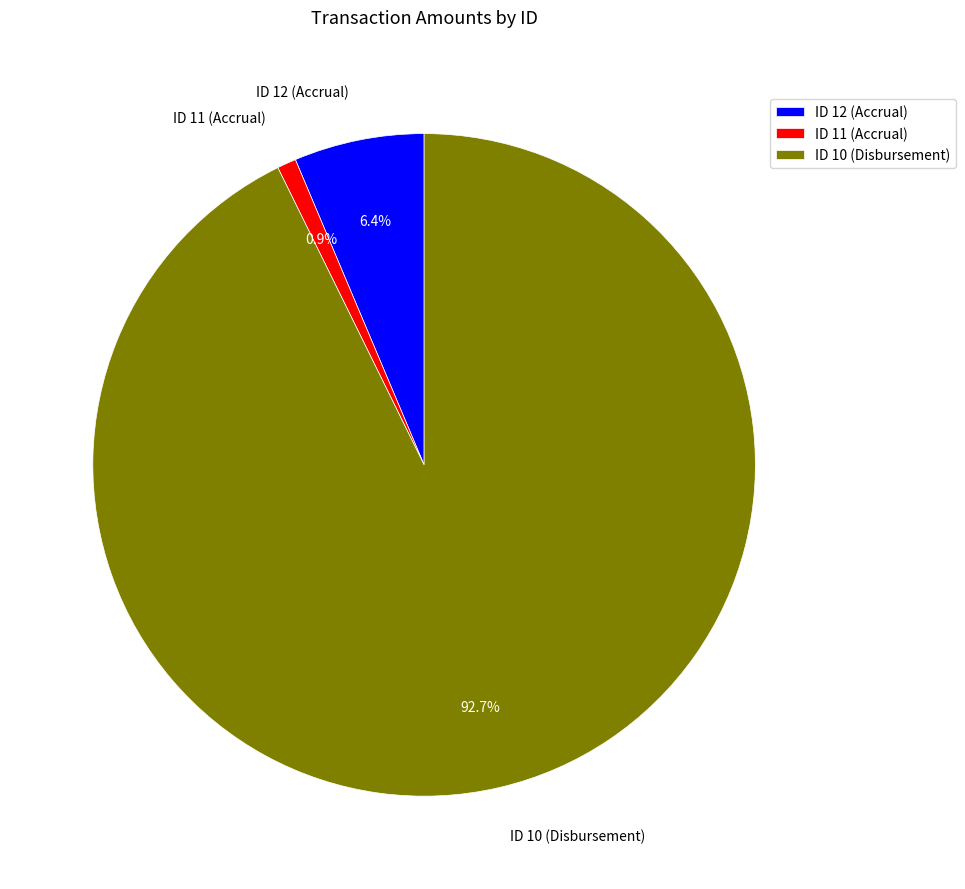

Does ID 10 (Disbursement) represent more than half of the total?

Yes